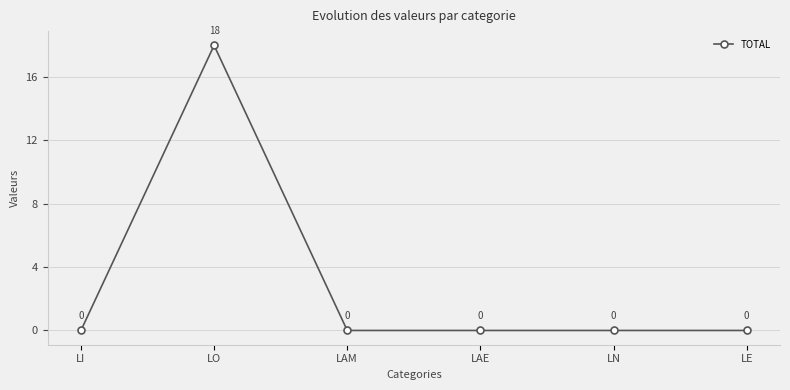

Does the chart display data point markers on the line(s)?

Yes